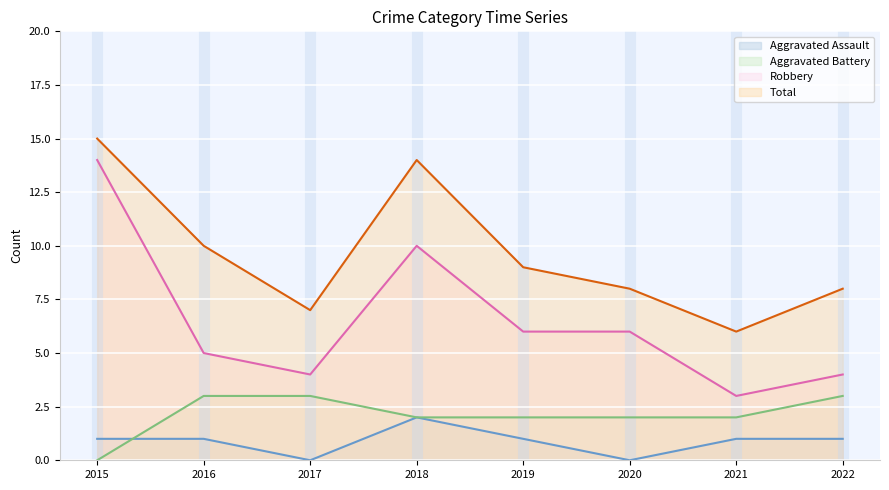

In Robbery, how many points are lower than both neighbors (excluding endpoints)?

2